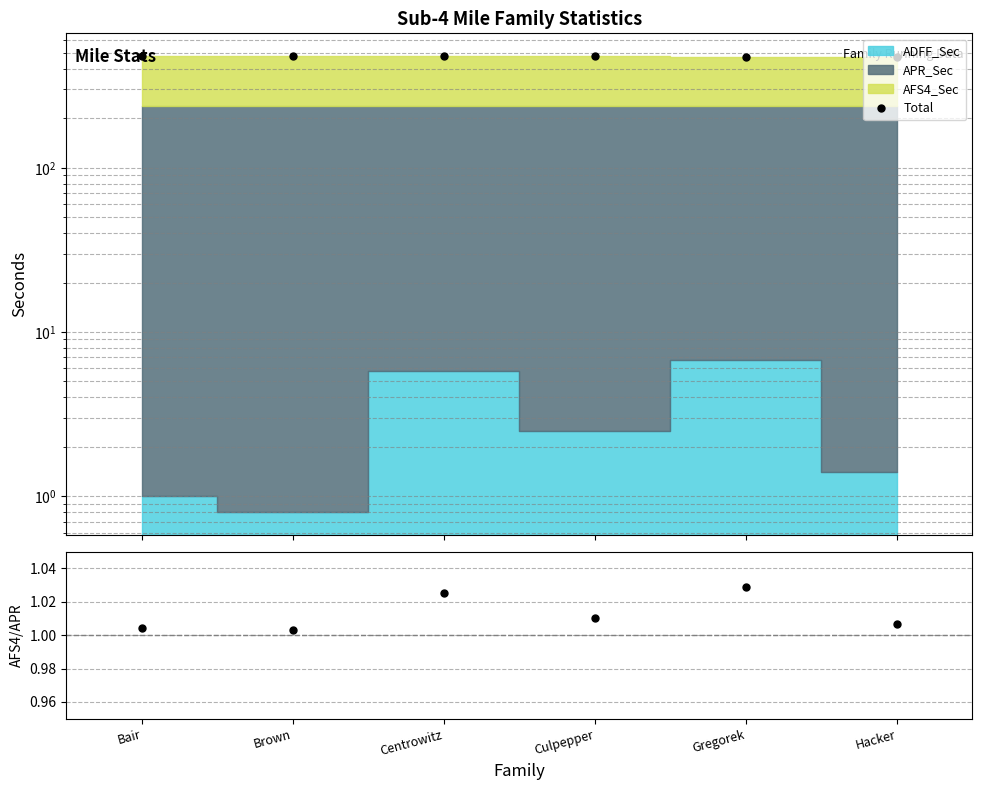

What is the label of the 6th point from the left?

Hacker